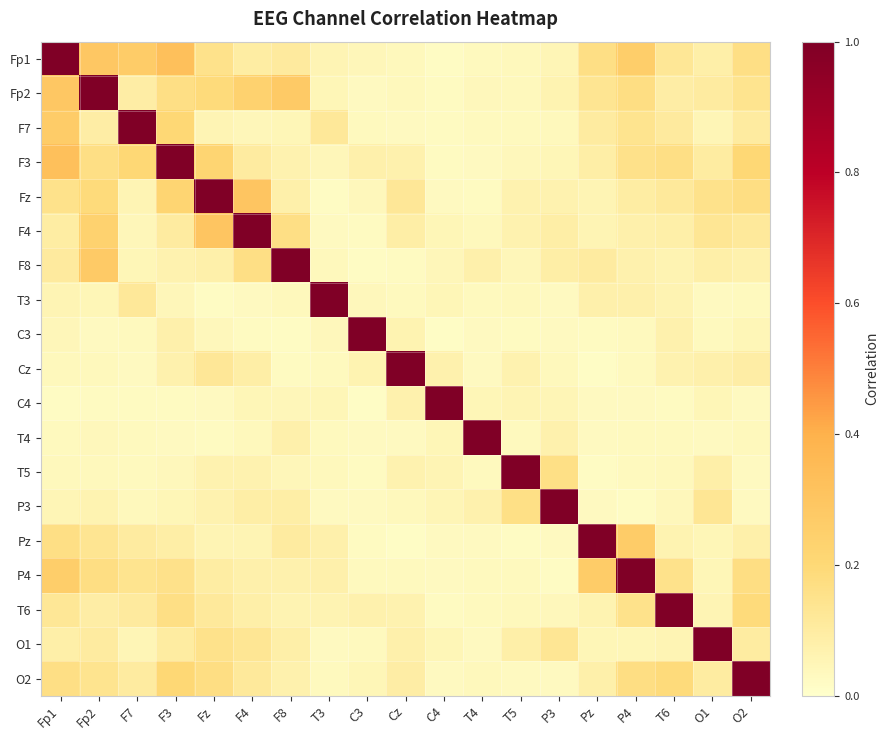

How many distinct data groups are displayed?

19